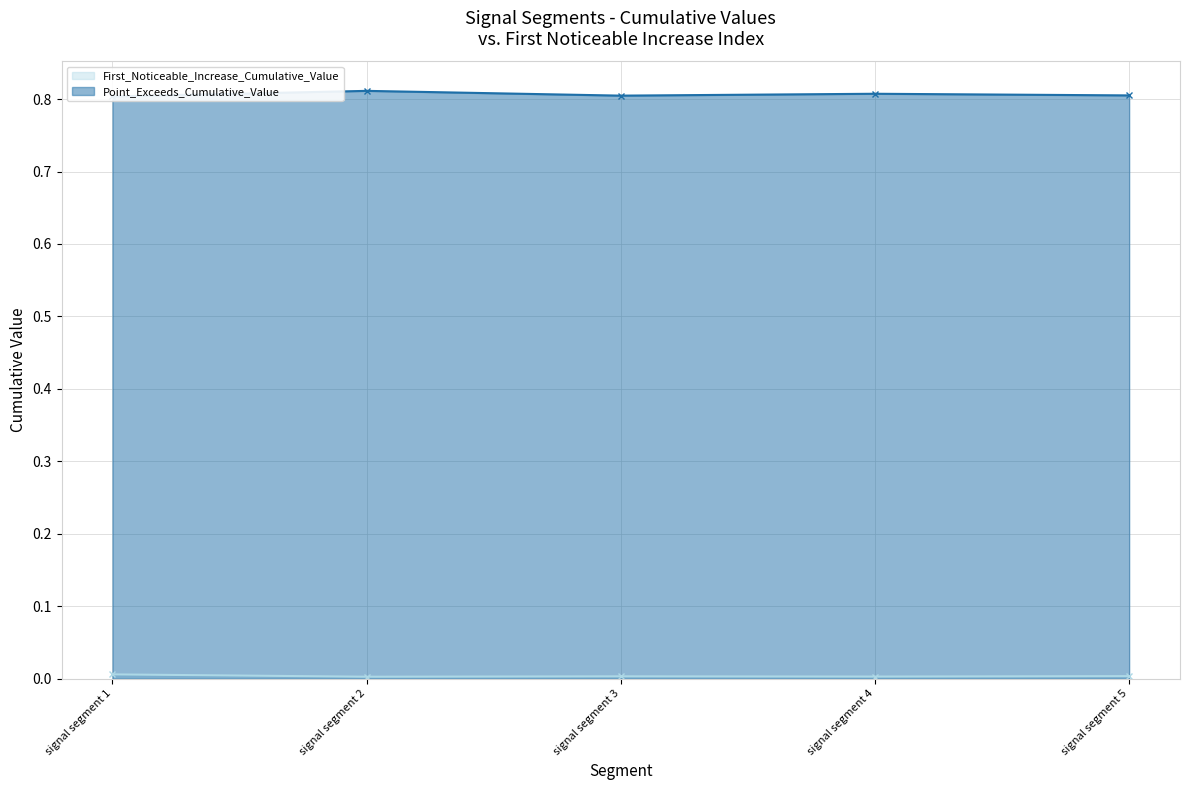

In Point_Exceeds_Cumulative_Value, how many points are higher than both neighbors (excluding endpoints)?

2